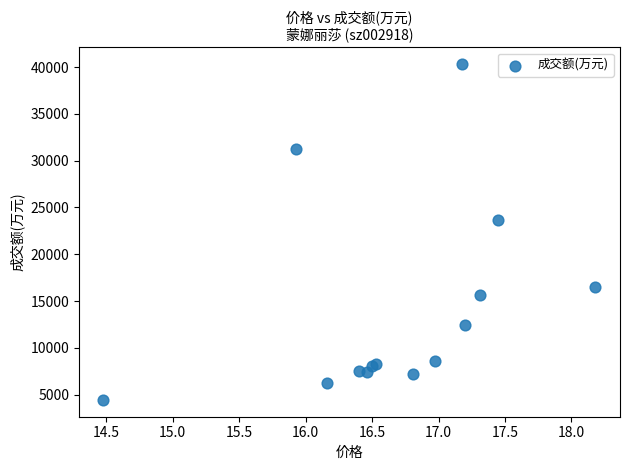

What Y value in the scatter plot is closest to 22366?

23644